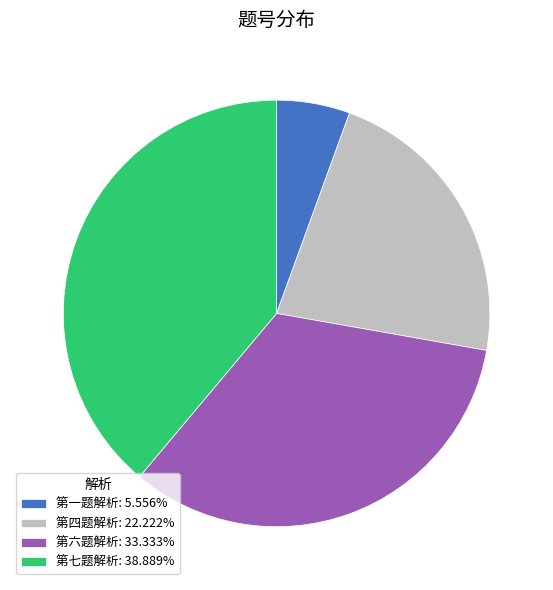

Does 第七题解析: 38.889% represent more than half of the total?

No